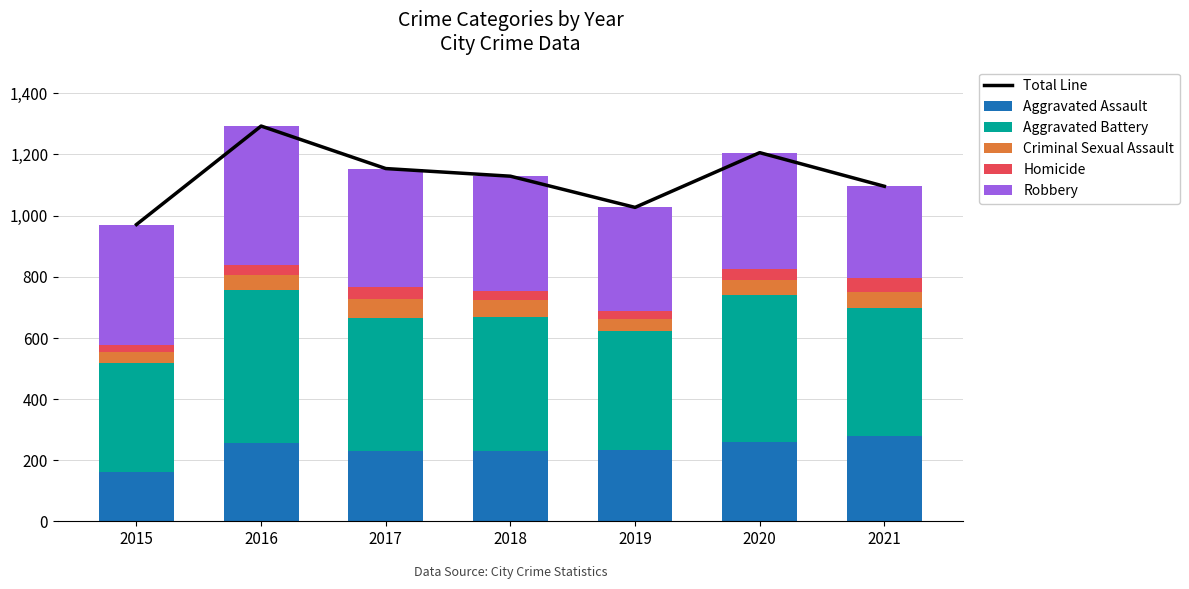

Rank the series at 2020 from highest to lowest value.

Total Line, Aggravated Battery, Robbery, Aggravated Assault, Criminal Sexual Assault, Homicide